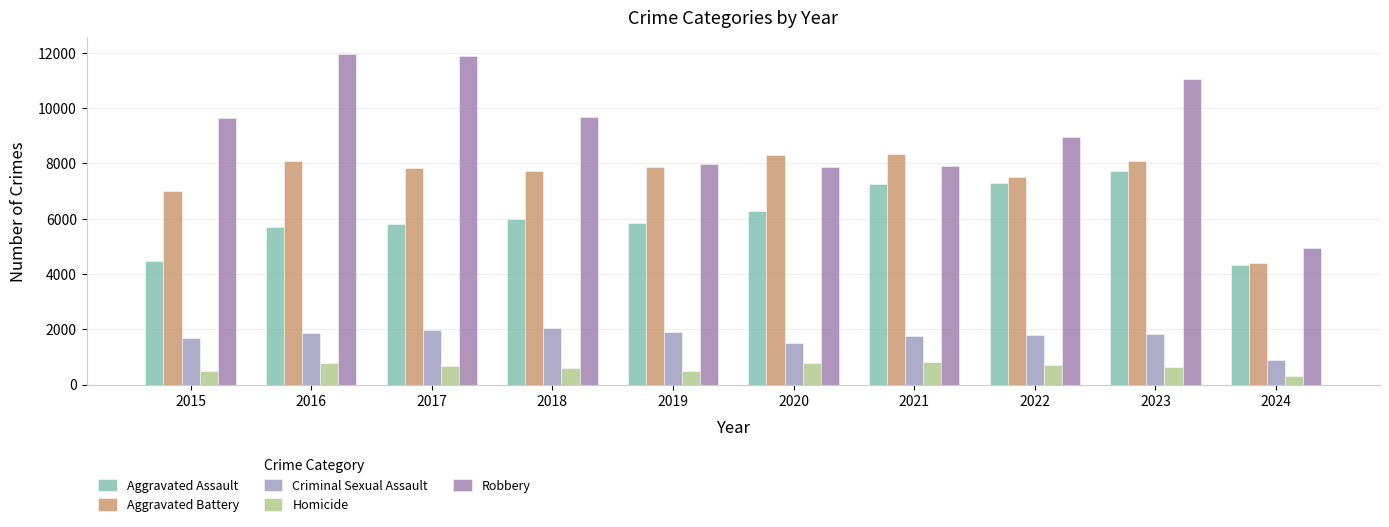

What is the average value of the Robbery series?

9190